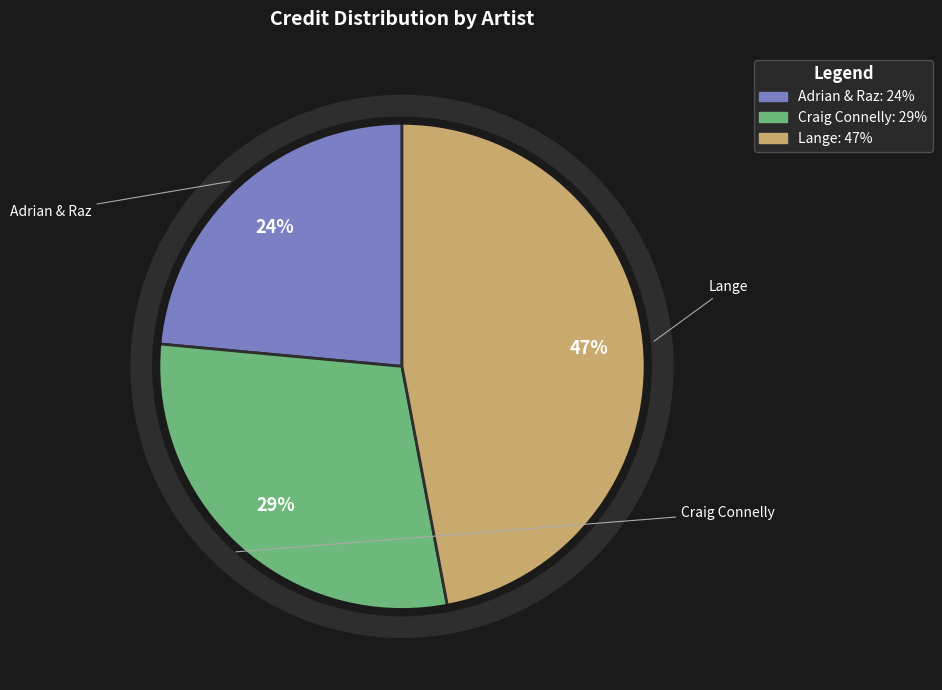

Which has a higher value, Adrian & Raz or Craig Connelly?

Craig Connelly